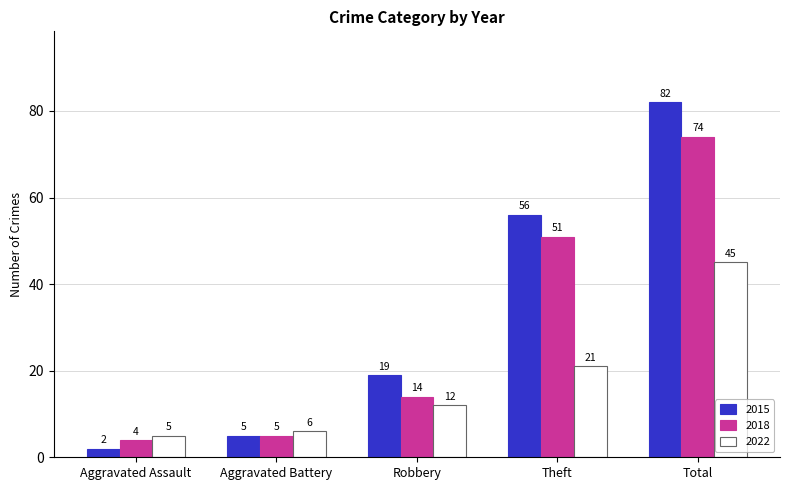

Does the chart contain any negative values?

No